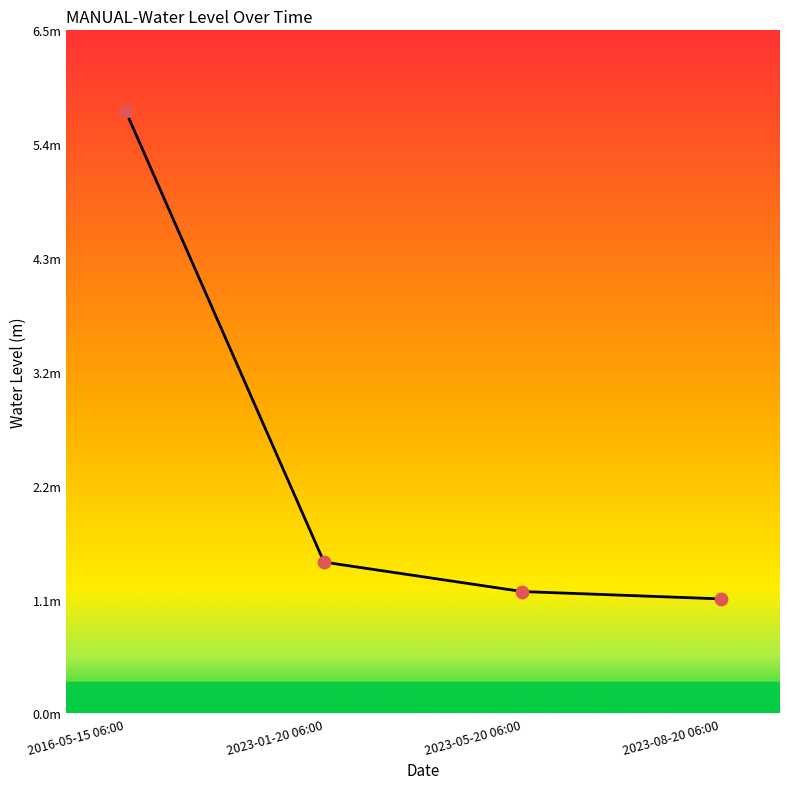

Which has a higher value, 2016-05-15 06:00 or 2023-01-20 06:00?

2016-05-15 06:00